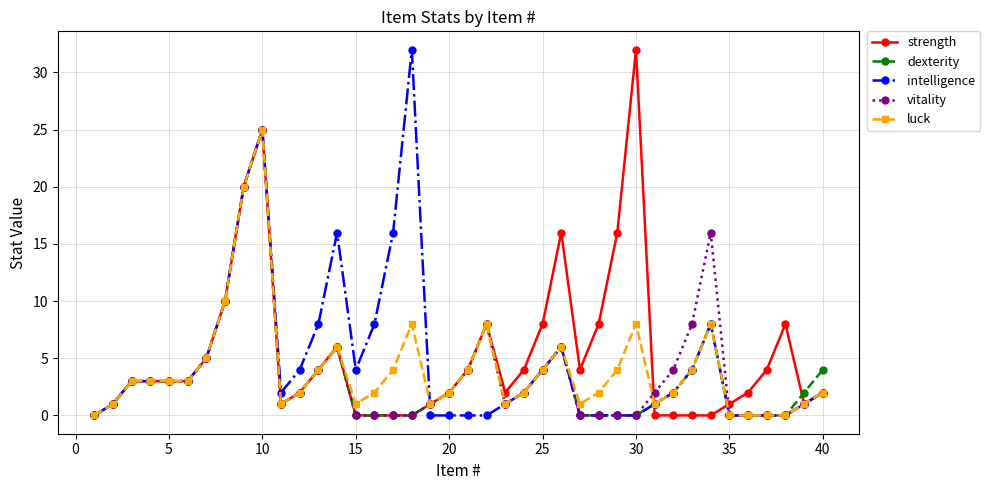

True or false: strength and luck cross at least once.

True